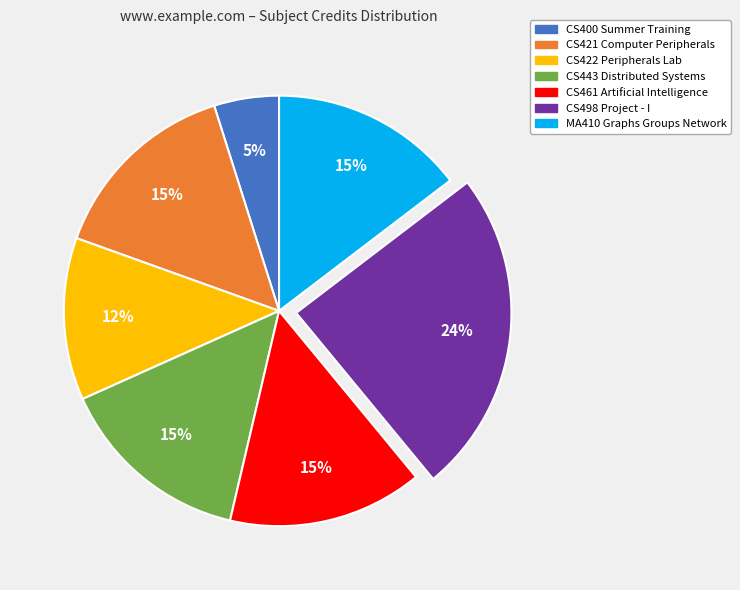

Does MA410 Graphs Groups Network represent more than half of the total?

No